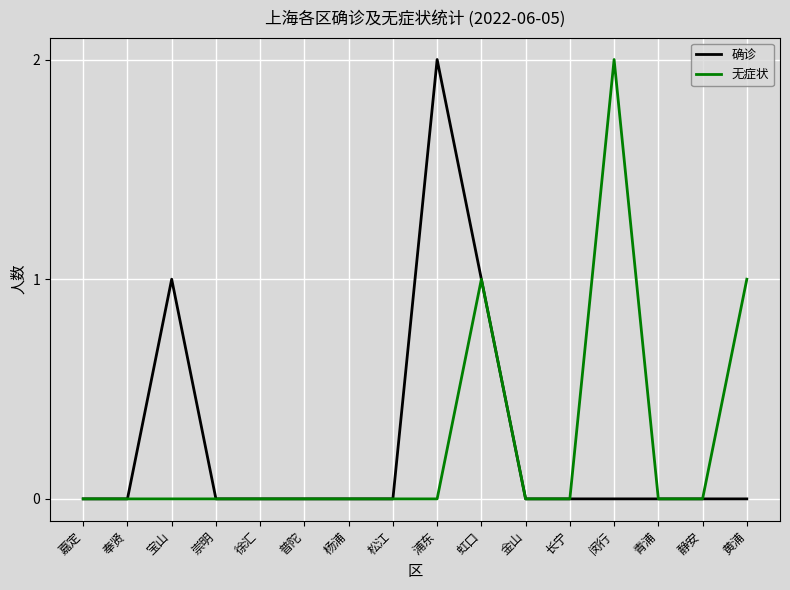

Is the value of 确诊 at 长宁 greater than the value of 无症状 at 闵行?

No